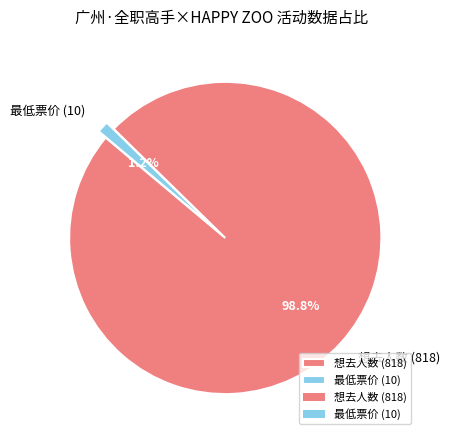

Combined, what portion of the pie is 想去人数 (818) and 最低票价 (10)?

100.0%